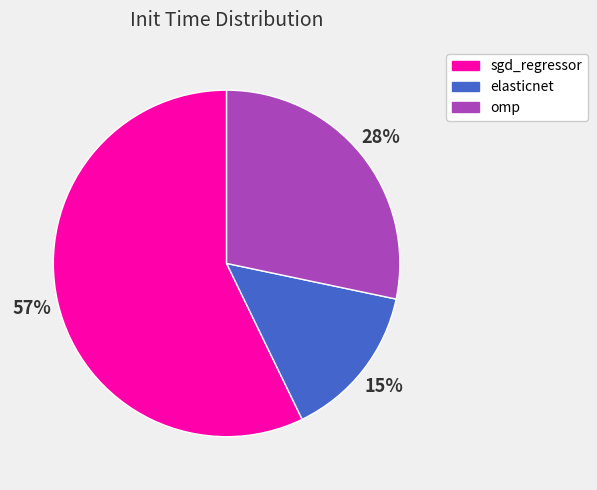

The omp slice represents 22% of the pie. True or false?

False